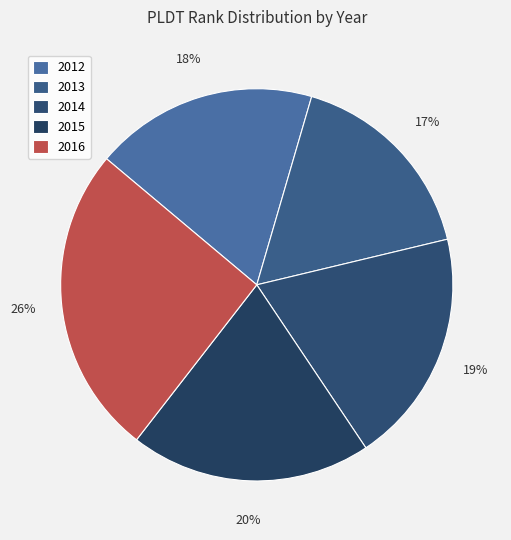

Is there a majority slice in this chart?

No